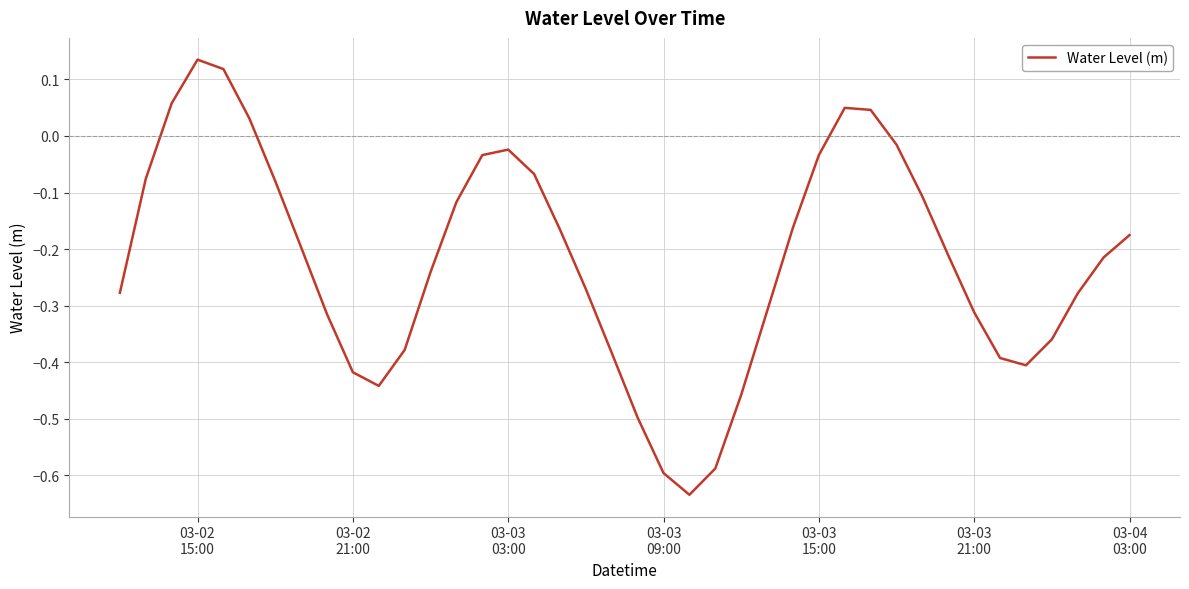

How many lines are shown in the chart?

1